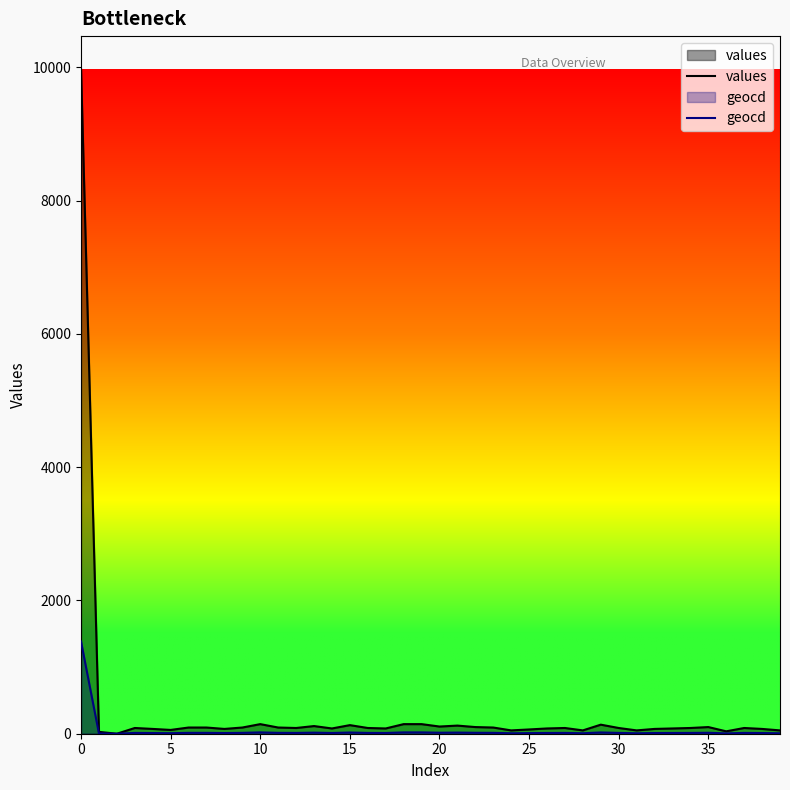

What is the label of the 28th point from the left?

27